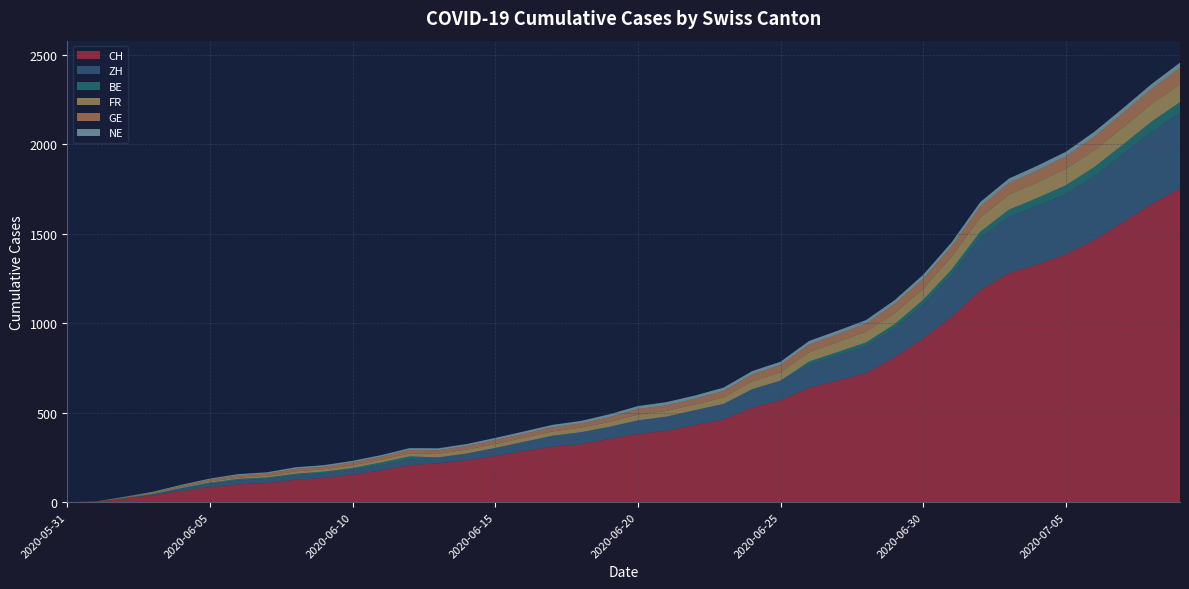

Reading left to right, transcribe all the data shown in this chart.

CH: 0	3	20	38	62	84	99	107	125	136	154	178	206	217	234	258	285	309	324	353	382	398	431	462	528	569	639	679	720	809	915	1035	1183	1279	1328	1385	1465	1563	1664	1752
ZH: 0	0	2	5	13	19	23	23	26	26	28	30	33	33	38	45	52	62	67	68	75	80	83	87	103	110	129	141	152	161	189	237	293	316	329	337	356	382	405	424
BE: 0	0	1	2	4	6	8	8	8	9	9	14	17	0	0	0	0	0	0	0	0	0	0	0	0	0	18	19	21	25	27	29	35	39	43	49	52	53	57	59
FR: 0	0	2	3	5	7	7	9	13	13	15	16	16	20	22	22	23	24	26	27	32	32	32	36	44	47	52	56	61	61	61	72	79	84	87	92	94	96	99	100
GE: 0	1	4	6	8	10	13	13	14	14	16	16	20	20	20	22	22	23	23	27	31	31	32	36	38	40	43	43	44	52	56	57	62	64	67	69	76	80	84	92
NE: 0	0	1	4	5	6	7	7	9	9	9	9	10	11	11	12	13	14	14	16	17	18	18	19	19	19	20	20	20	21	23	23	25	26	26	26	27	27	27	29